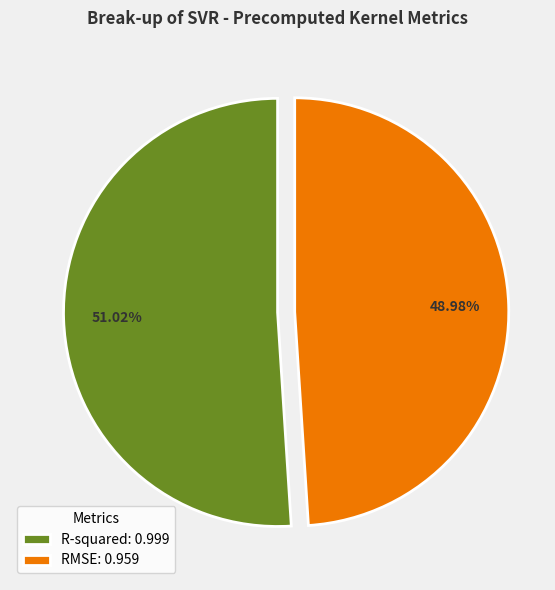

What is the smallest slice in the pie chart?

RMSE